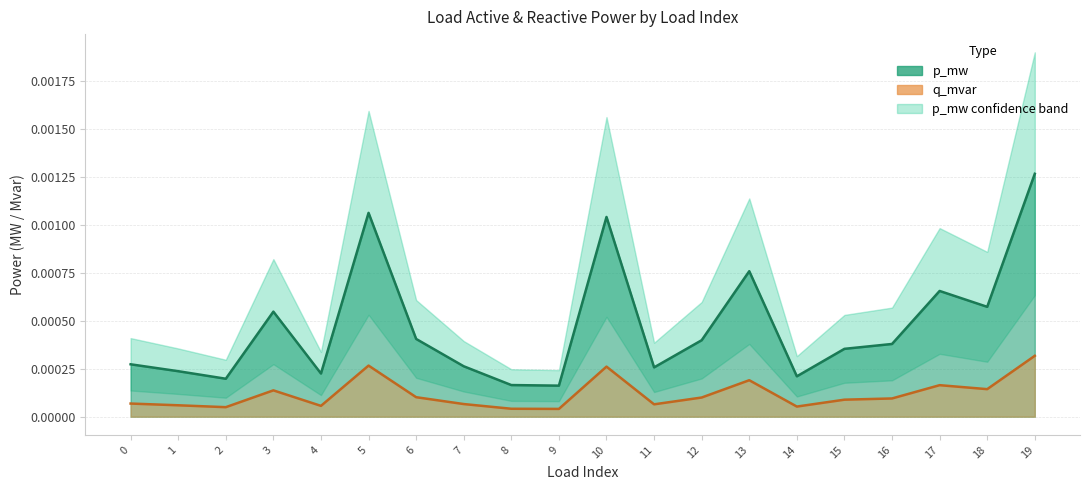

At which category is the sum across all series the highest?

19